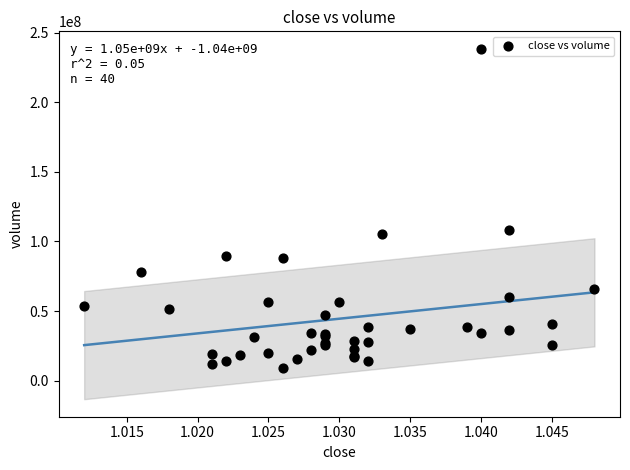

What Y value in the scatter plot is closest to 123644622?

108376187